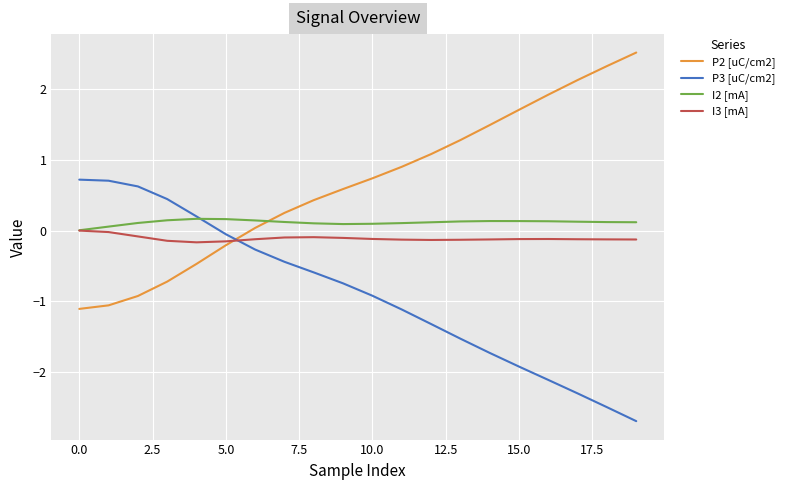

How many times do P3 [uC/cm2] and I3 [mA] cross each other?

1